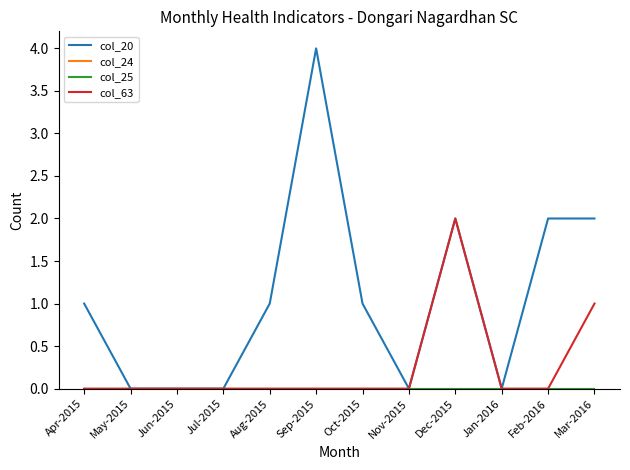

Rank the series at Apr-2015 from highest to lowest value.

col_20, col_24, col_25, col_63